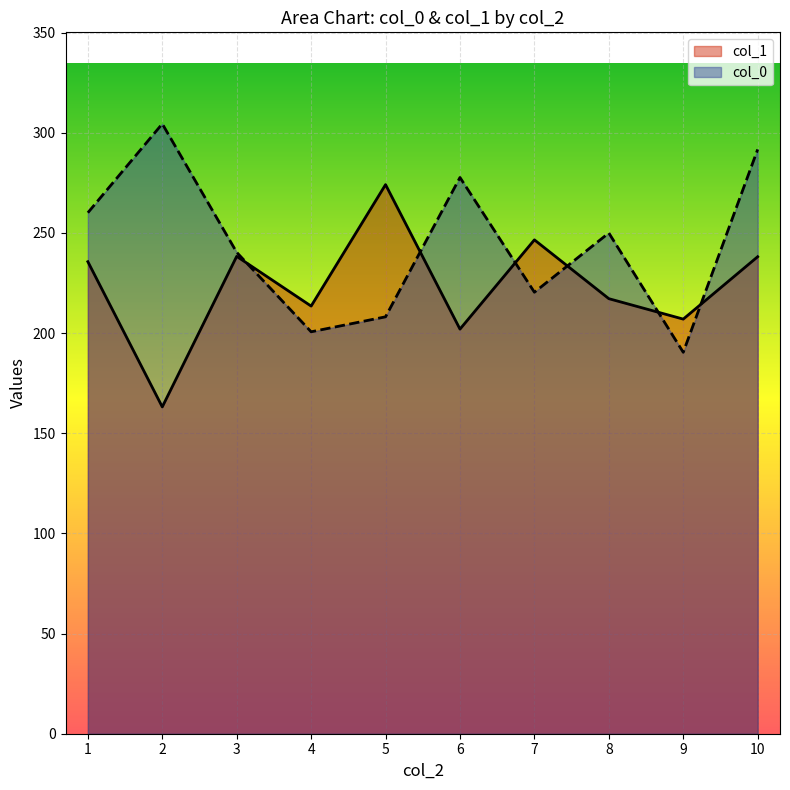

Is it true that col_1 equals 38 at 1?

False